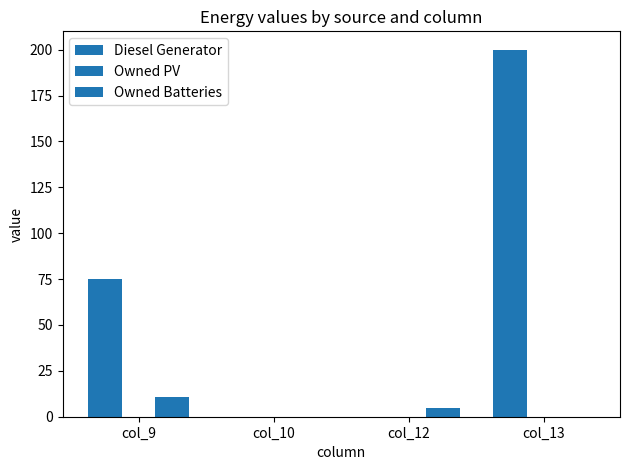

Count the Owned Batteries values in the range 0 to 11.

4